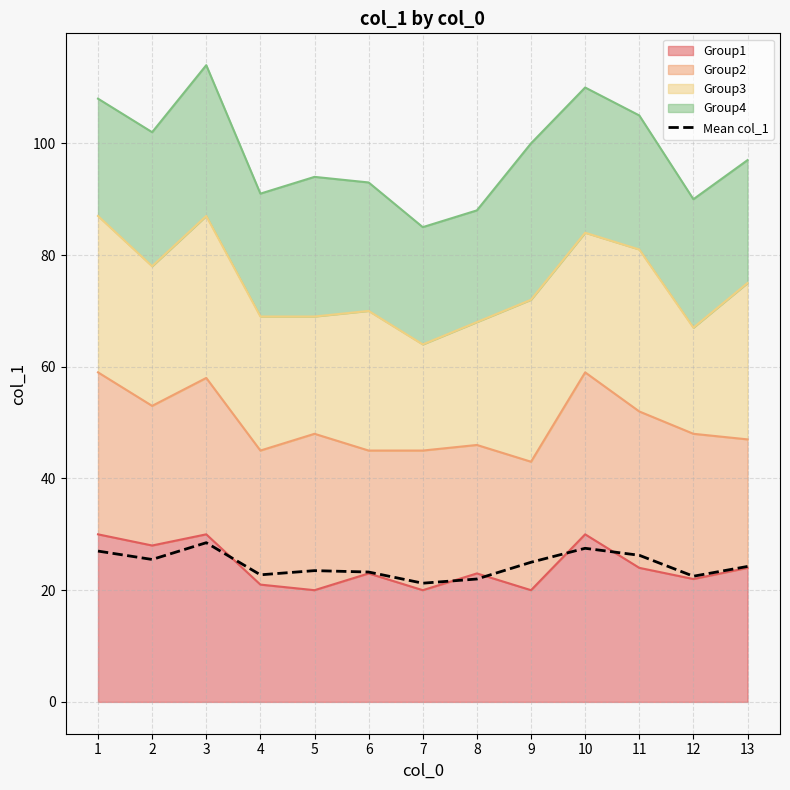

The chart shows a value of 24.2 at 13. True or false?

True